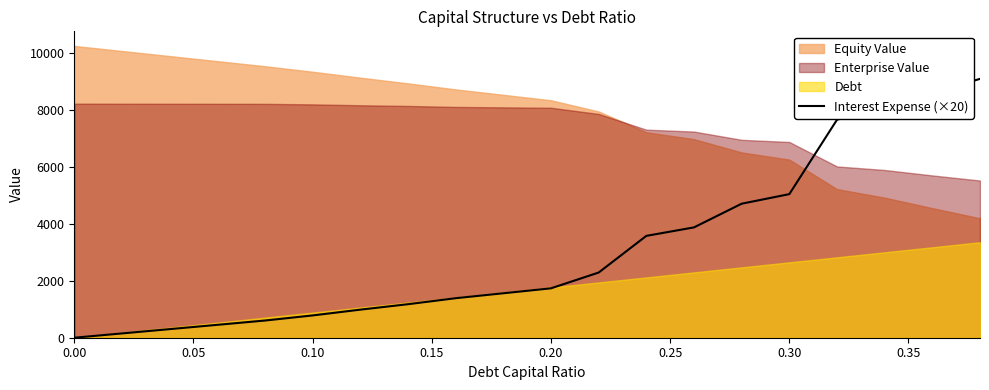

What is the highest value of the Interest Expense (×20) series?

9096.2